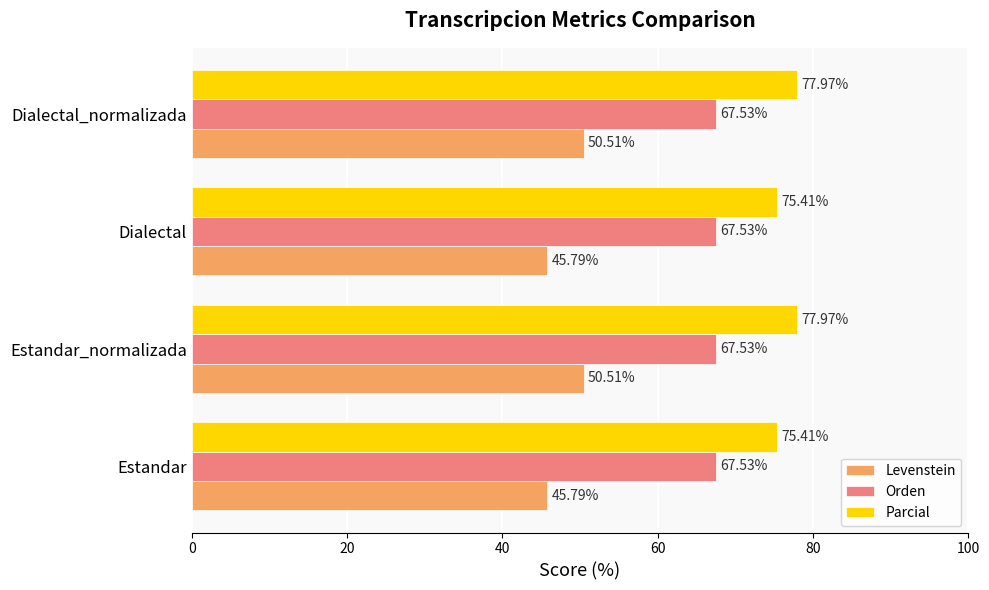

Which series has the largest total across all categories?

Parcial